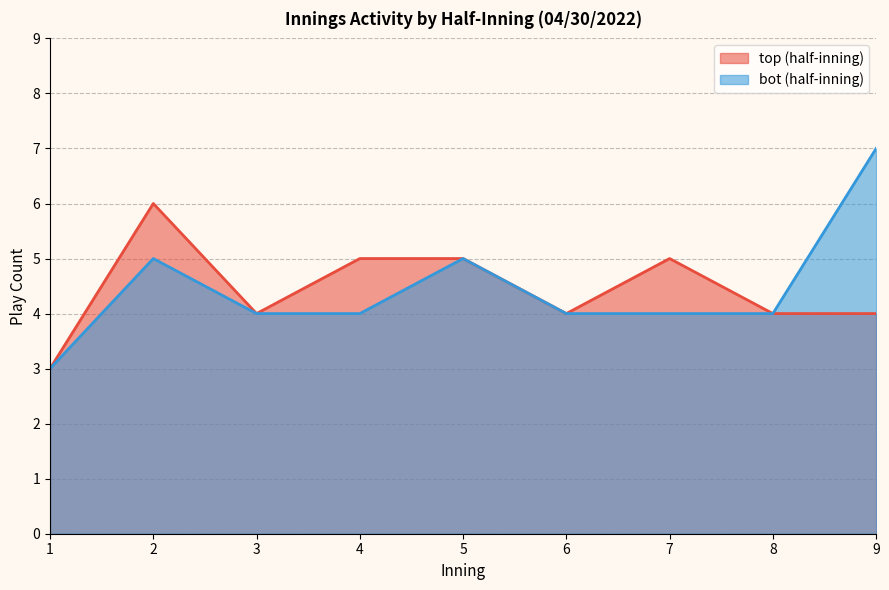

True or false: top and bot cross at least once.

False